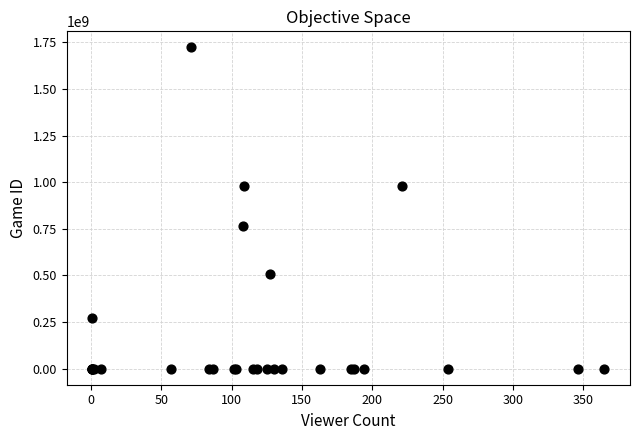

What Y value in the scatter plot is closest to 861682142?

766548668